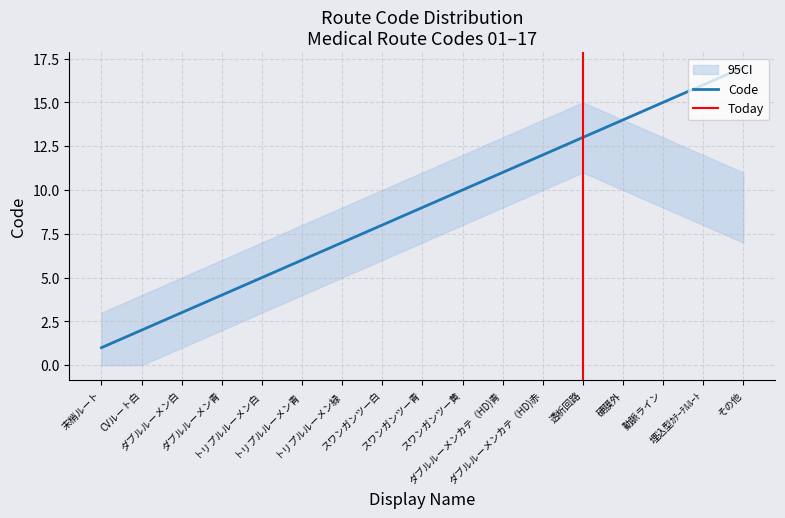

Is it true that the value at 動脈ライン is 24?

False